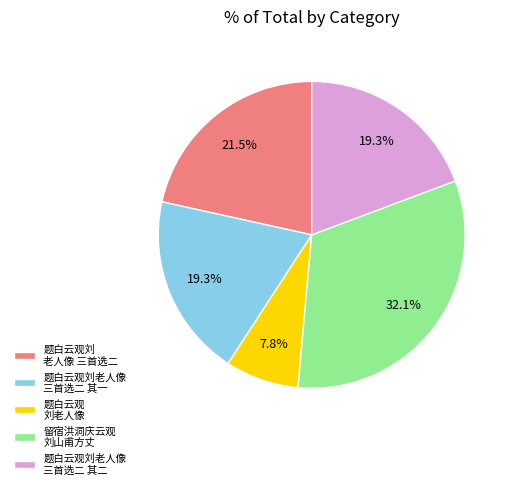

Does 留宿洪洞庆云观 刘山甫方丈 represent more than half of the total?

No